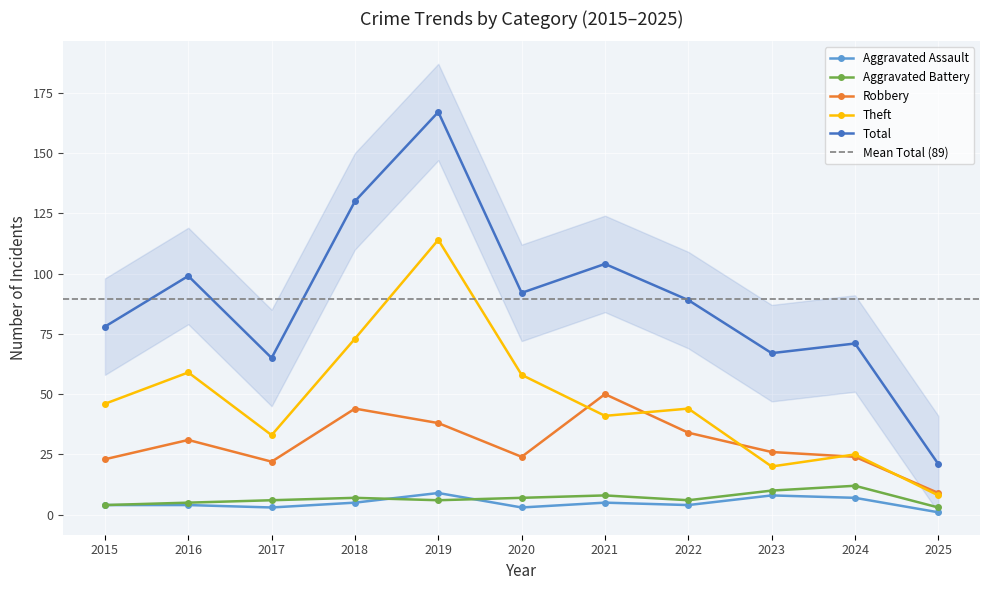

True or false: Robbery and Aggravated Assault cross at least once.

False